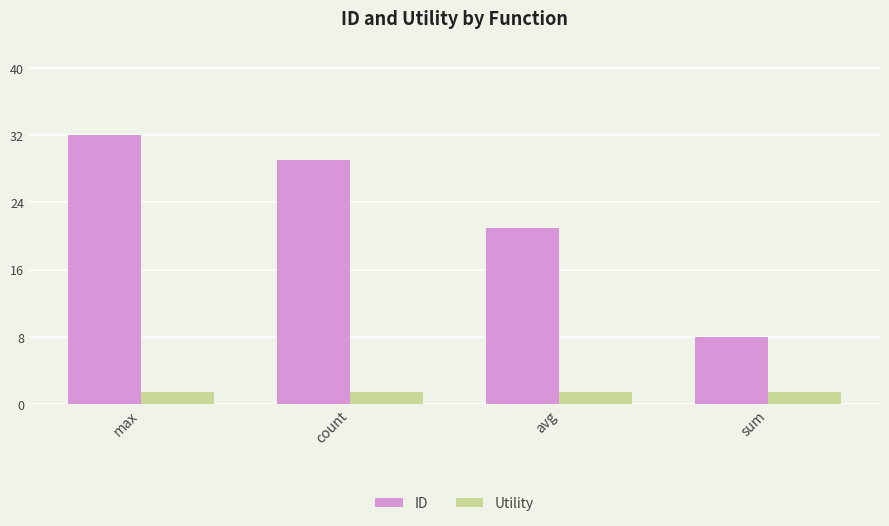

List the series in order of their overall mean, highest first.

ID, Utility